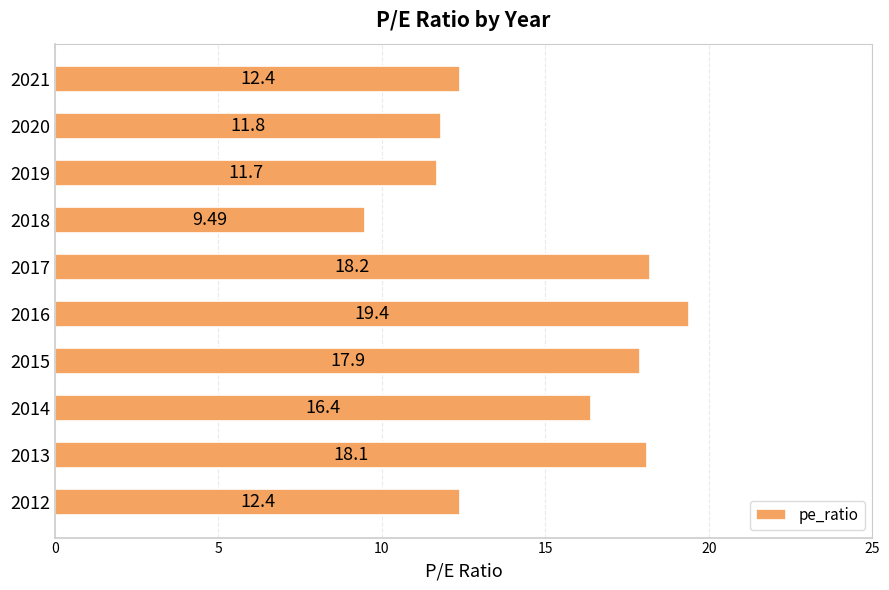

What is the sum of the values at 2012 and 2014?

28.8